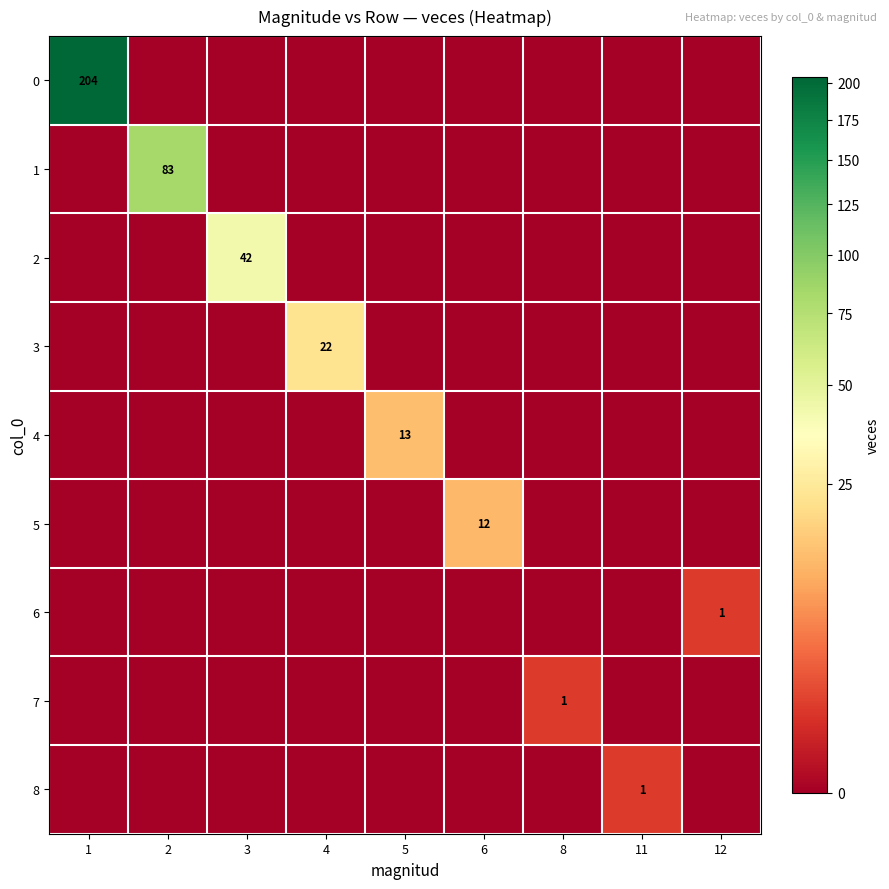

List the labels in order of 0 value, smallest first.

2, 3, 4, 5, 6, 8, 11, 12, 1